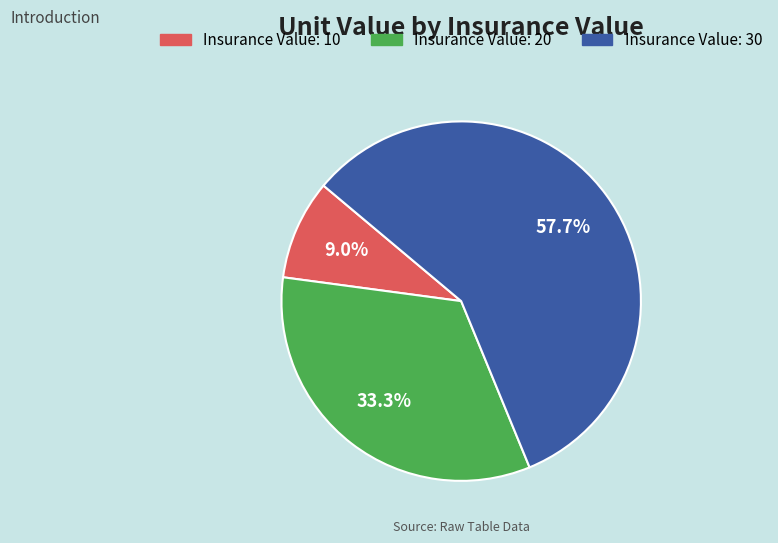

Is Insurance Value: 10 the majority of the pie?

No